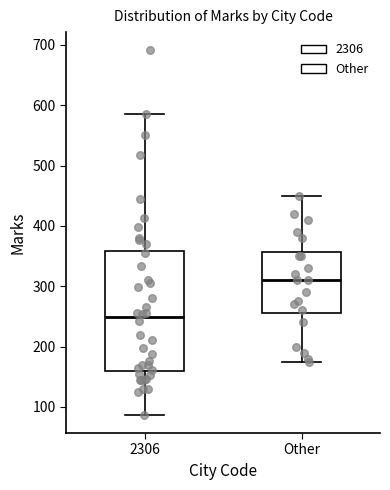

Which box has the lowest median line?

2306